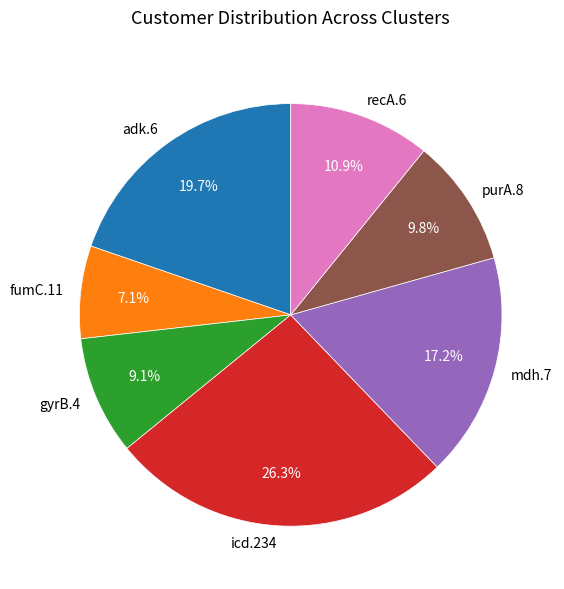

Rank the categories by value from lowest to highest.

fumC.11, gyrB.4, purA.8, recA.6, mdh.7, adk.6, icd.234